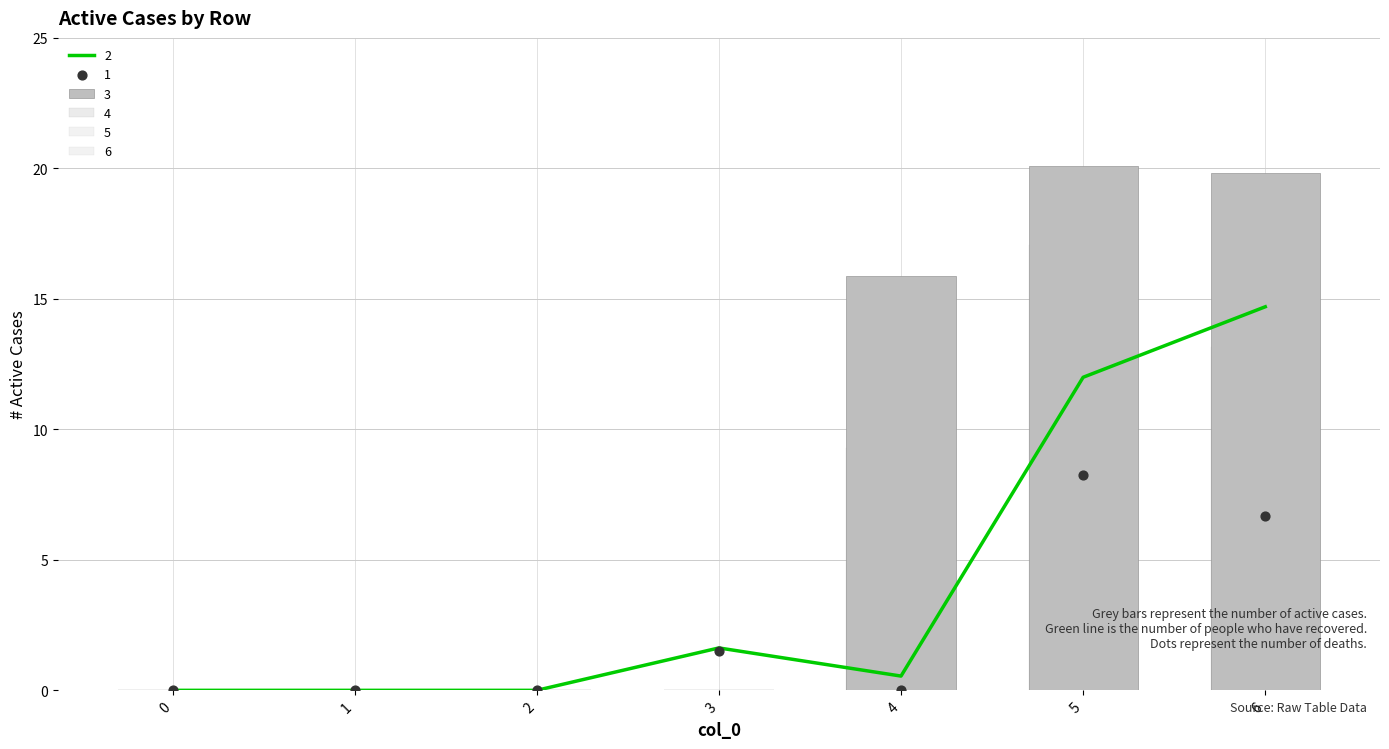

Is the value of 4 at 4 greater than the value of 3 at 1?

Yes